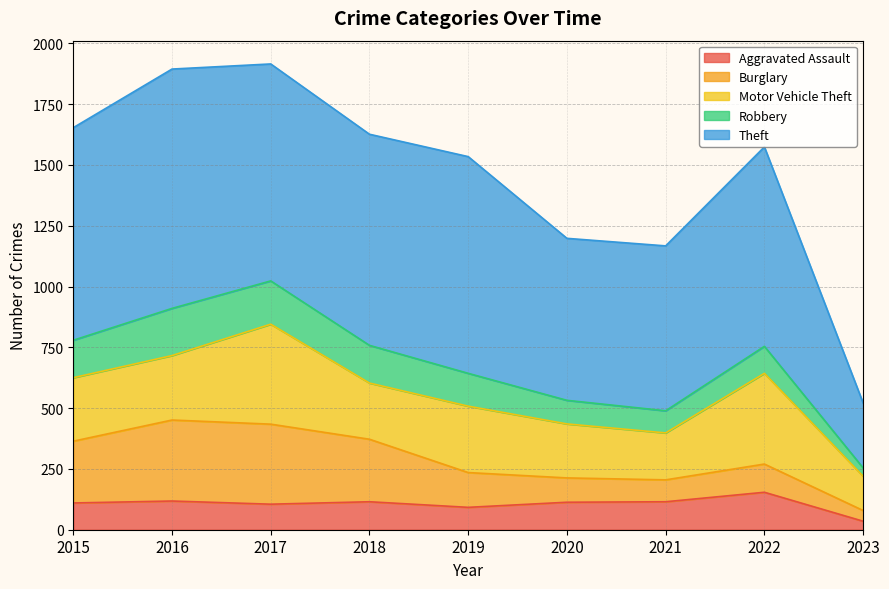

Reading right to left, extract all data points from this chart.

Aggravated Assault: 35	154	115	113	92	115	105	118	110
Burglary: 44	116	90	100	143	257	329	333	254
Motor Vehicle Theft: 141	373	193	222	273	231	411	265	261
Robbery: 34	111	91	97	135	155	178	194	154
Theft: 267	820	678	666	891	868	892	984	874